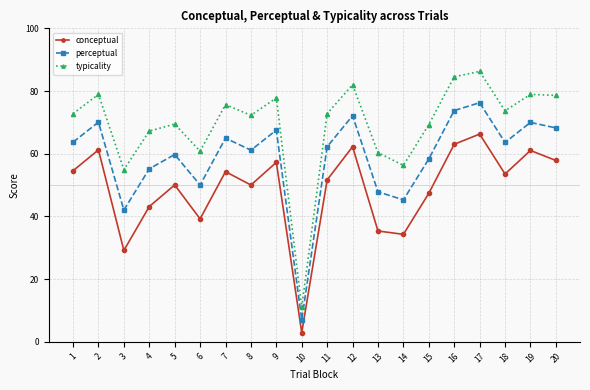

True or false: typicality and perceptual intersect in this chart.

False